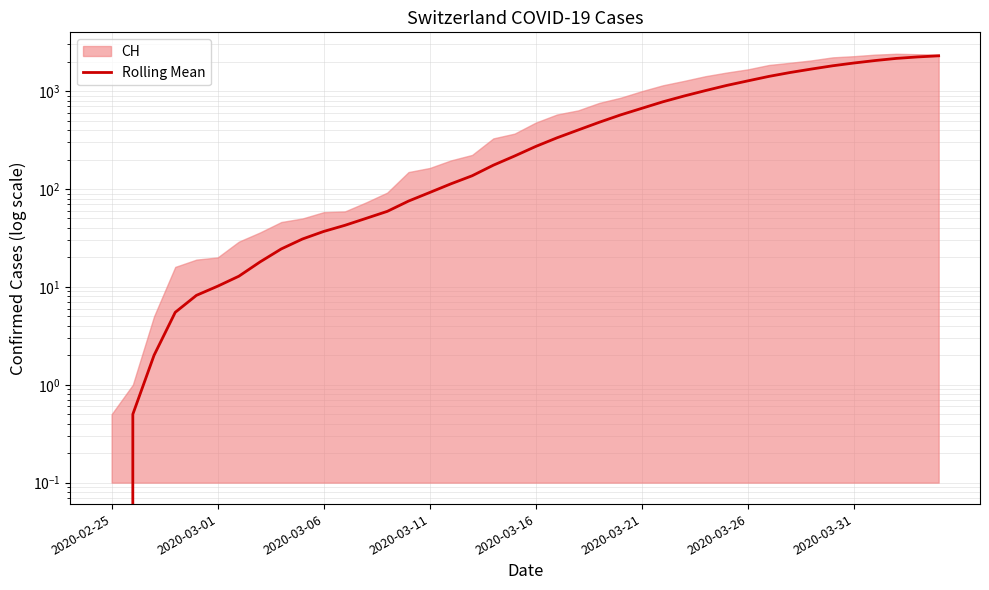

What is the difference between the values at 27 and 17?

756.0